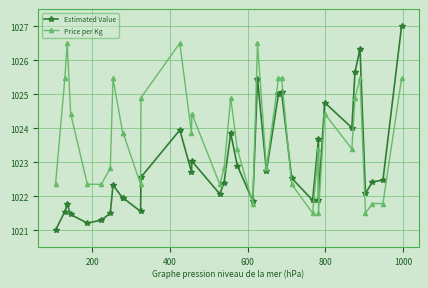

List the series in order of their overall mean, lowest first.

Estimated Value, Price per Kg